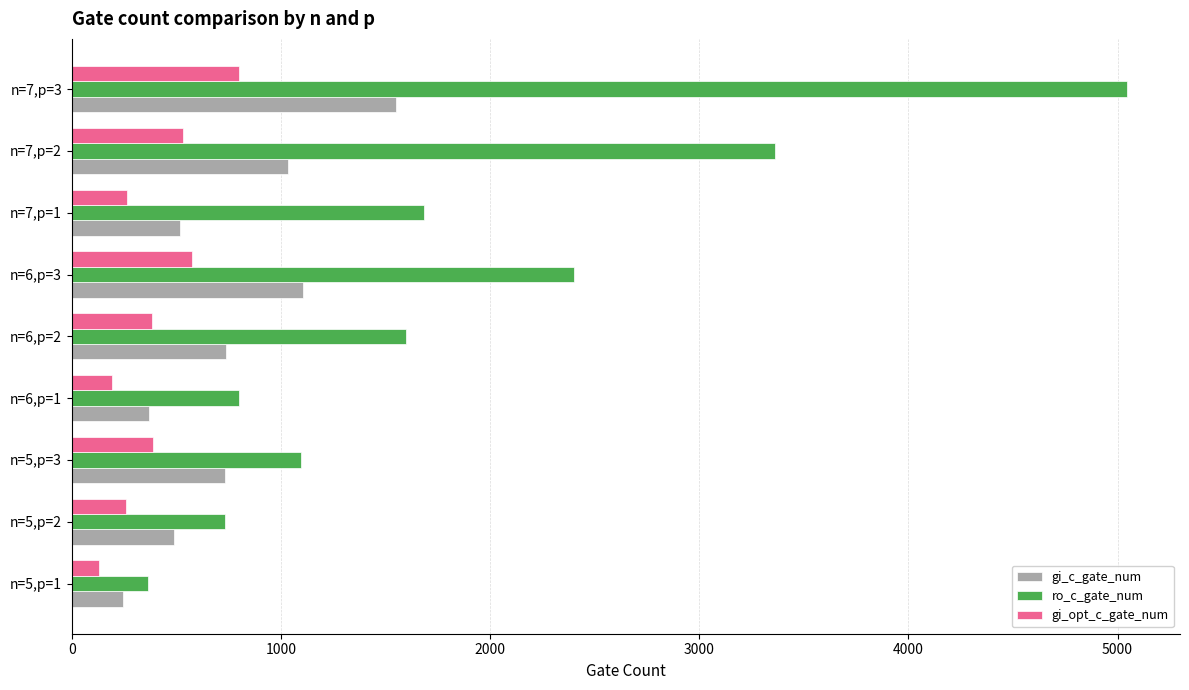

What is the average value of the ro_c_gate_num series?

1899